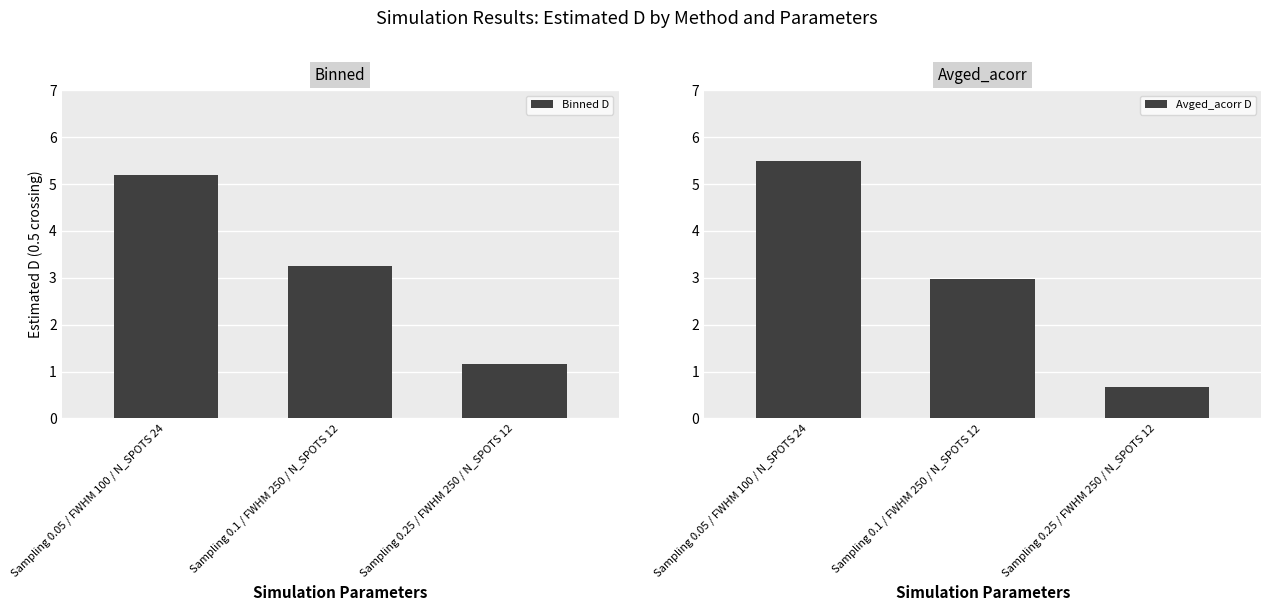

Is it true that Binned D equals 1.7 at Sampling 0.25 / FWHM 250 / N_SPOTS 12?

False